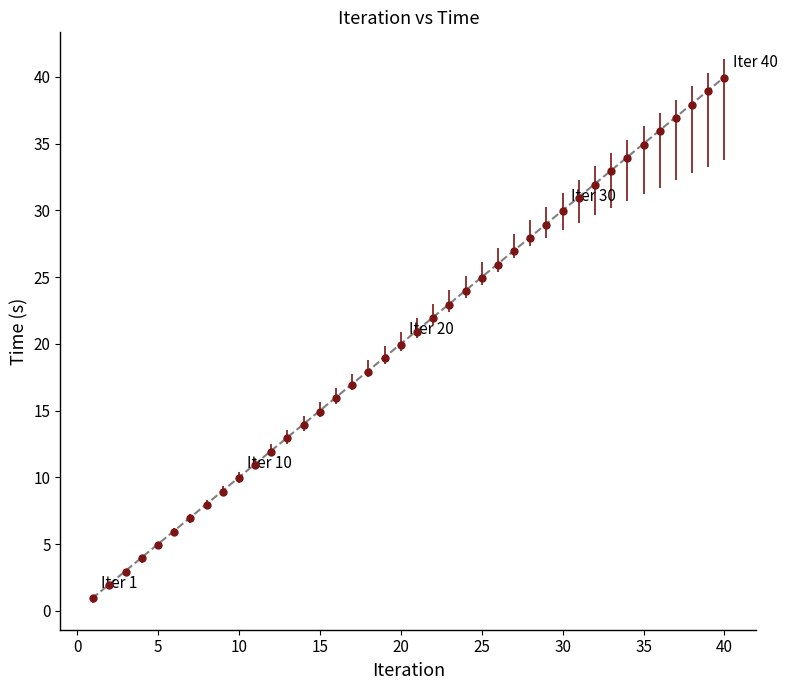

What is the sum of all values?

817.2